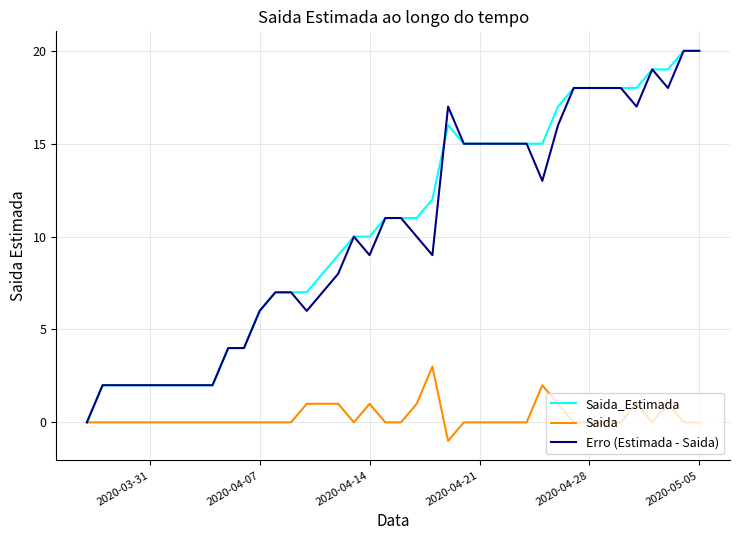

What is the maximum value shown in the chart?

20